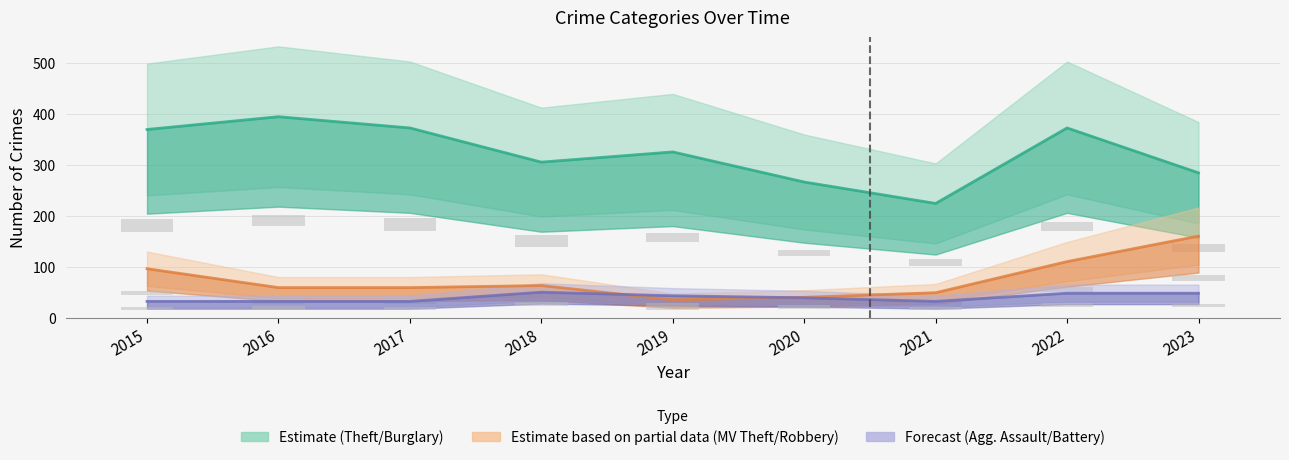

Is the value of Aggravated Assault at 2018 greater than the value of Theft at 2018?

No